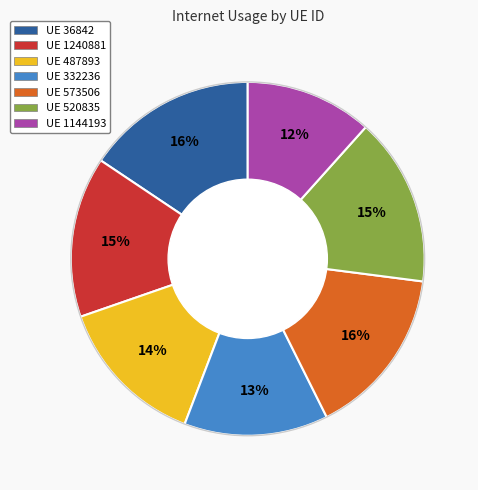

Do UE 487893 and UE 1240881 together represent more than half of the pie?

No